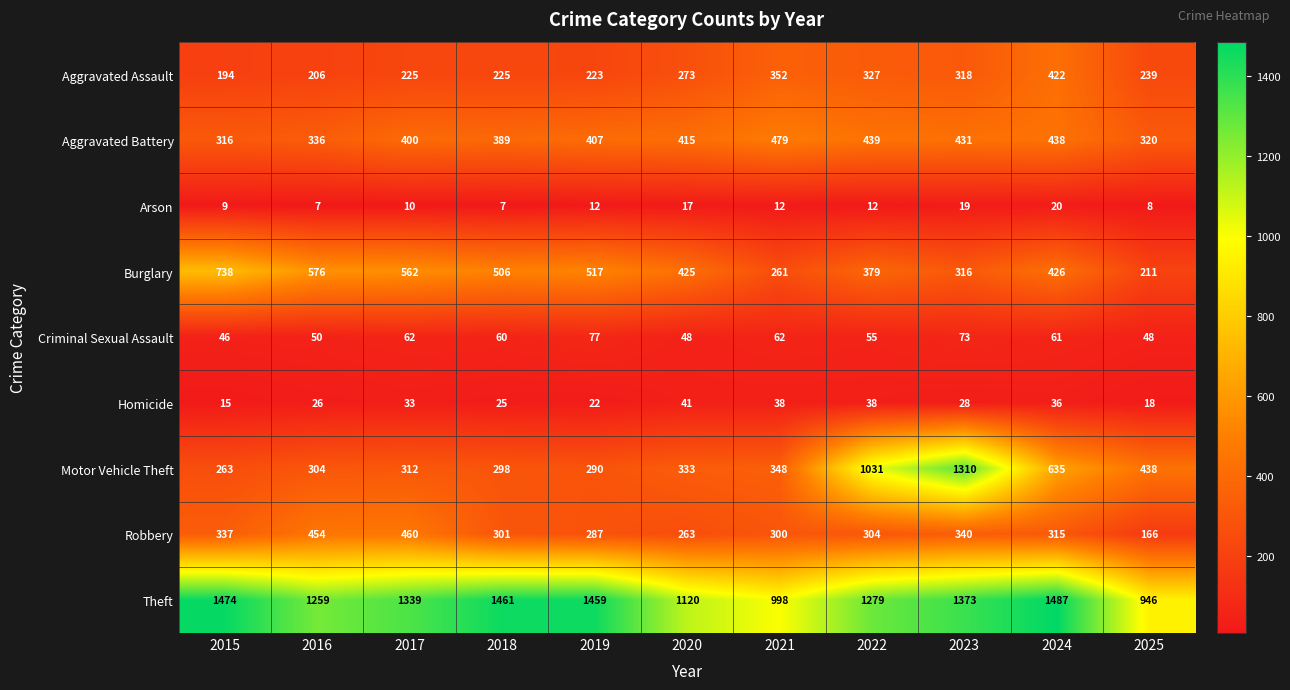

How many series are shown in this chart?

9